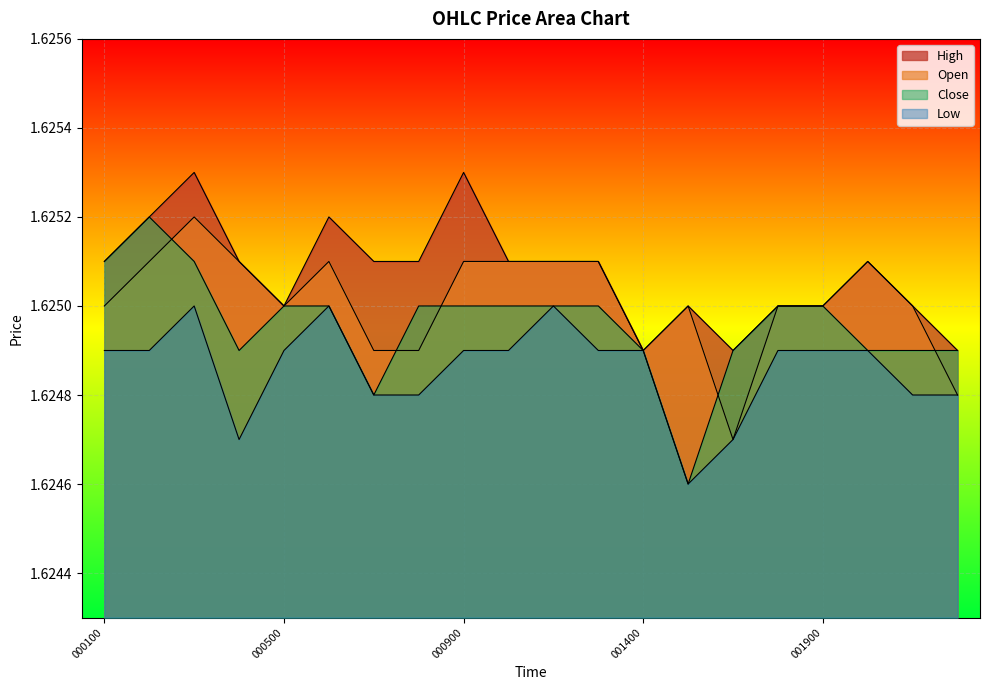

At how many categories does at least one series exceed 1?

20